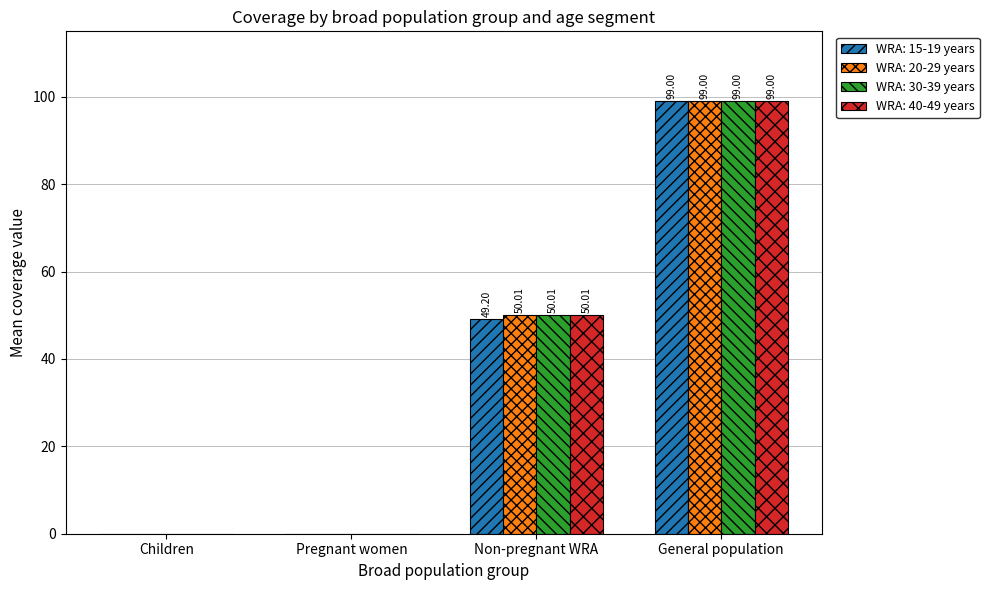

At which category is the sum across all series the highest?

General population